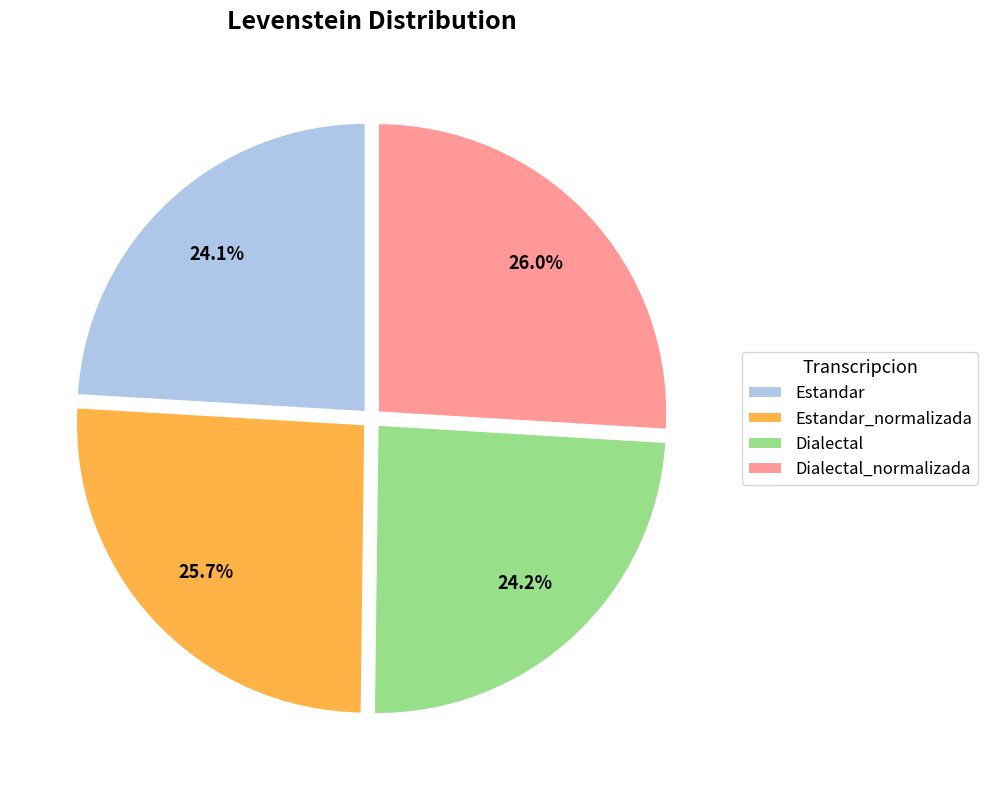

What portion of the pie excludes Dialectal?

75.8%